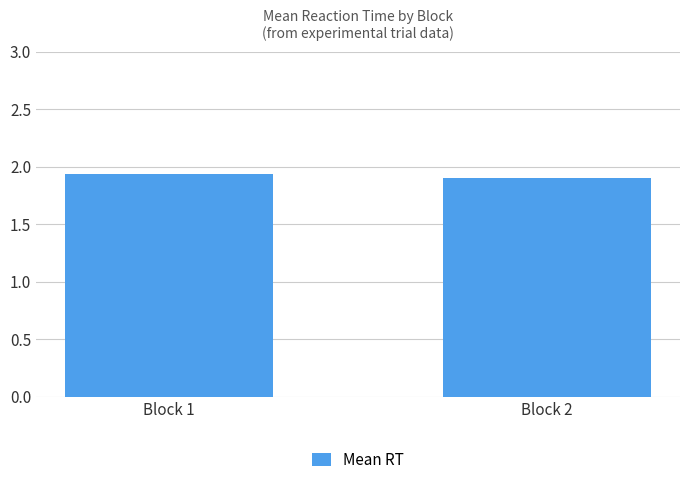

The chart shows a value of 1.9 at Block 1. True or false?

True